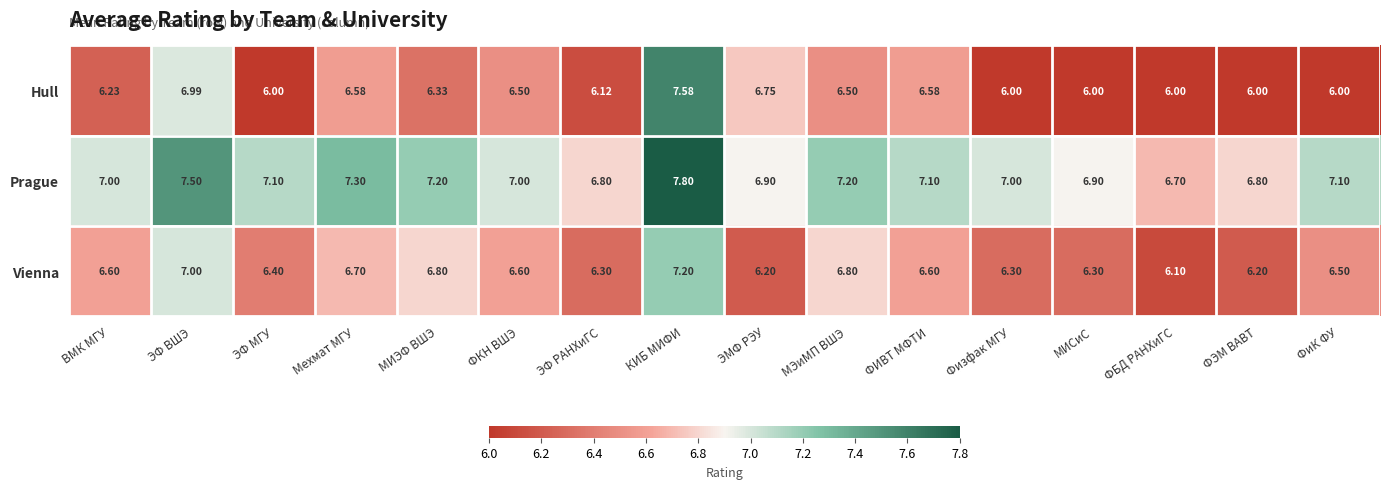

Count the number of categories in the chart.

16